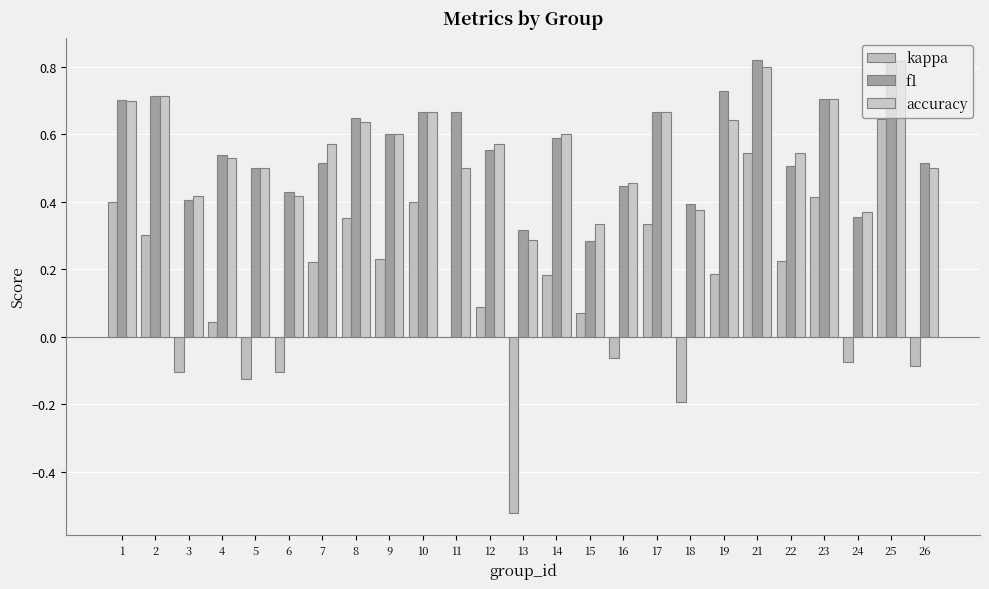

Which series has the largest range (max minus min)?

kappa